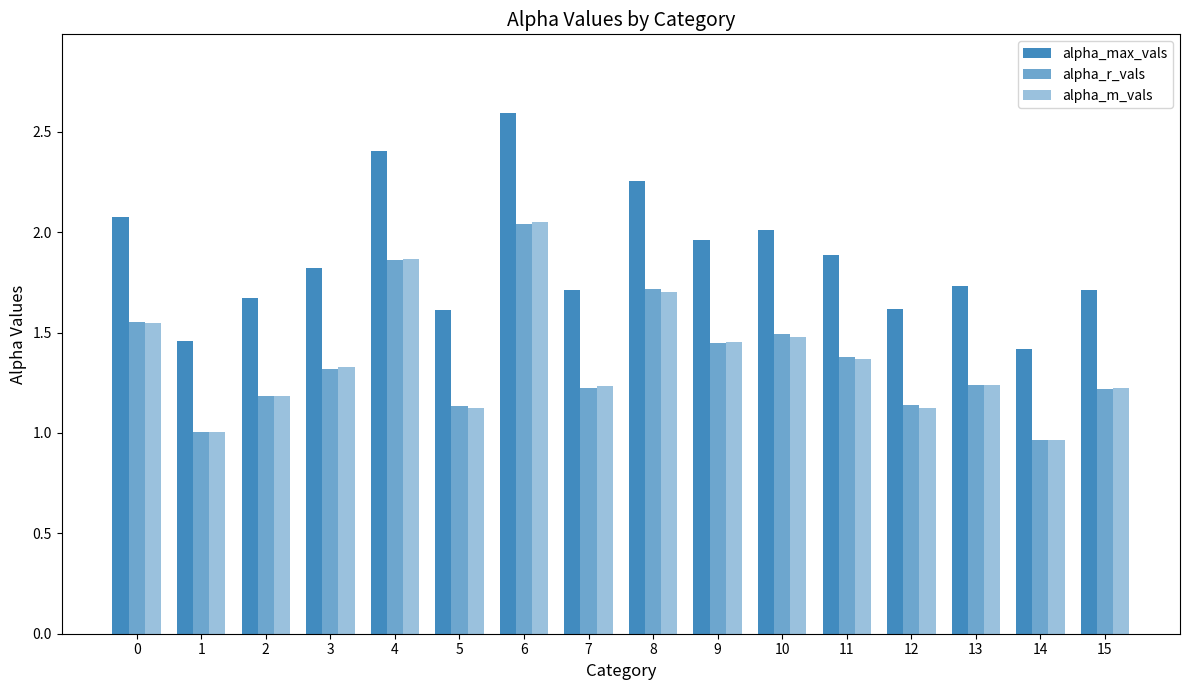

How many bars are there in each group?

3